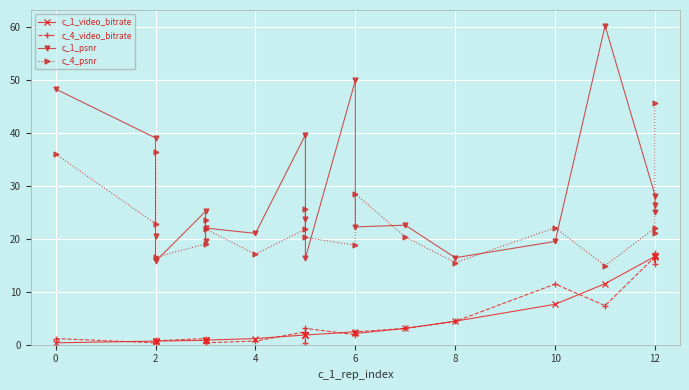

Count the number of categories in the chart.

20